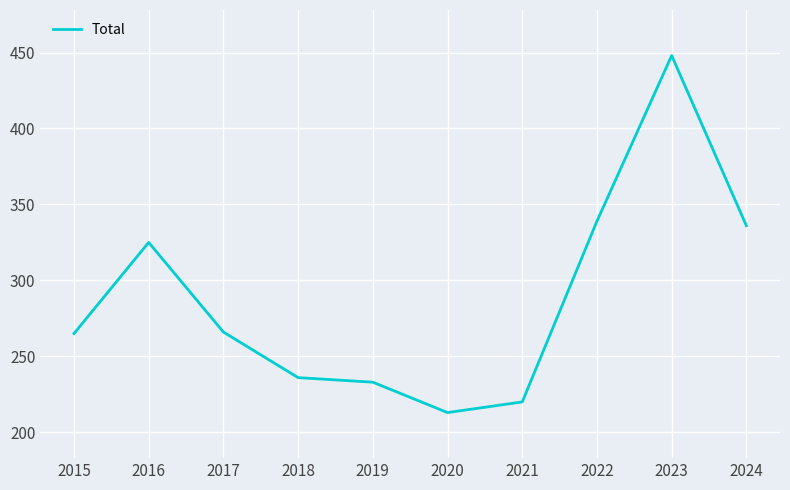

What is the difference between the second highest and minimum values?

126